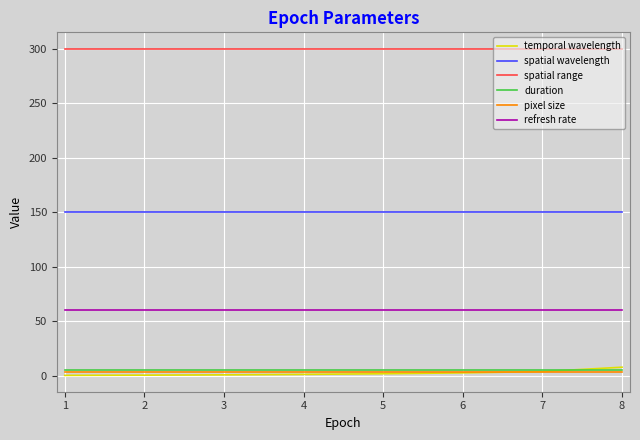

What is the sum of the spatial wavelength values at 2 and 7?

300.0